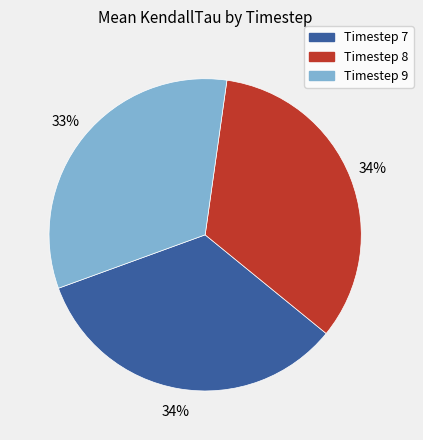

To the nearest percent, what percentage of the pie is Timestep 8?

34%